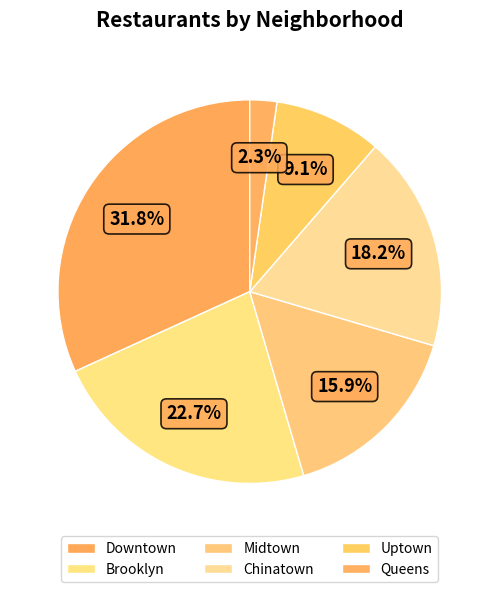

What is the smallest slice in the pie chart?

Queens